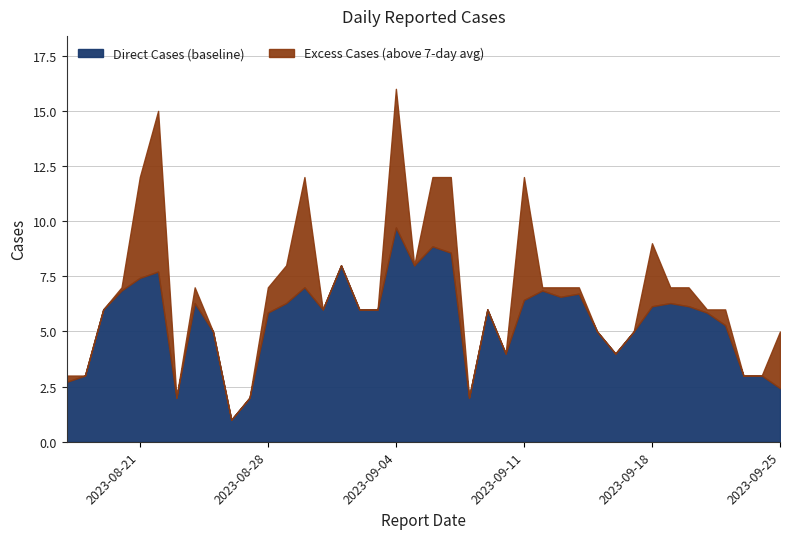

What is the maximum value shown in the chart?

16